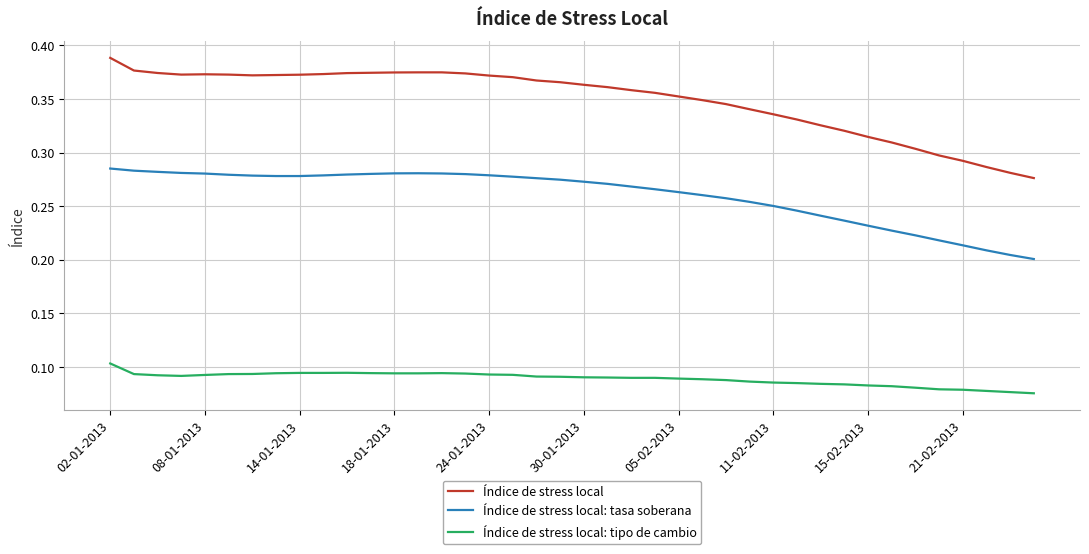

Which series has the largest total across all categories?

Índice de stress local